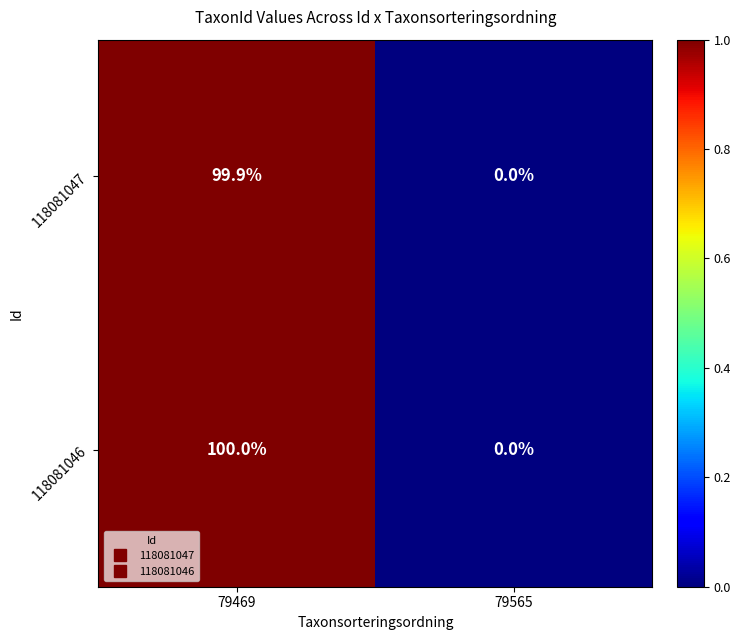

Which category has the lowest value across all series?

79565